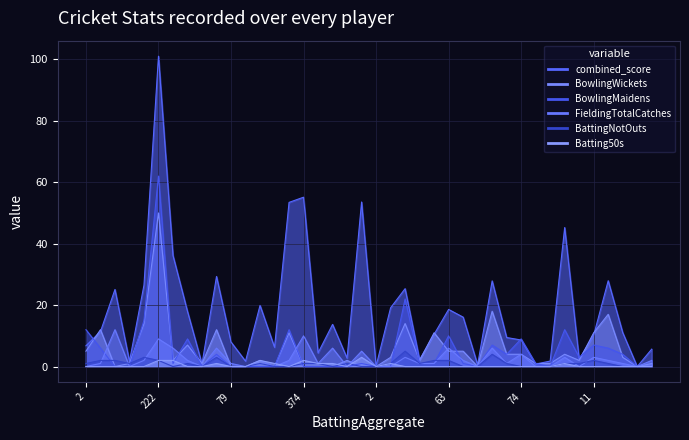

What is the label of the 34th point from the left?

293